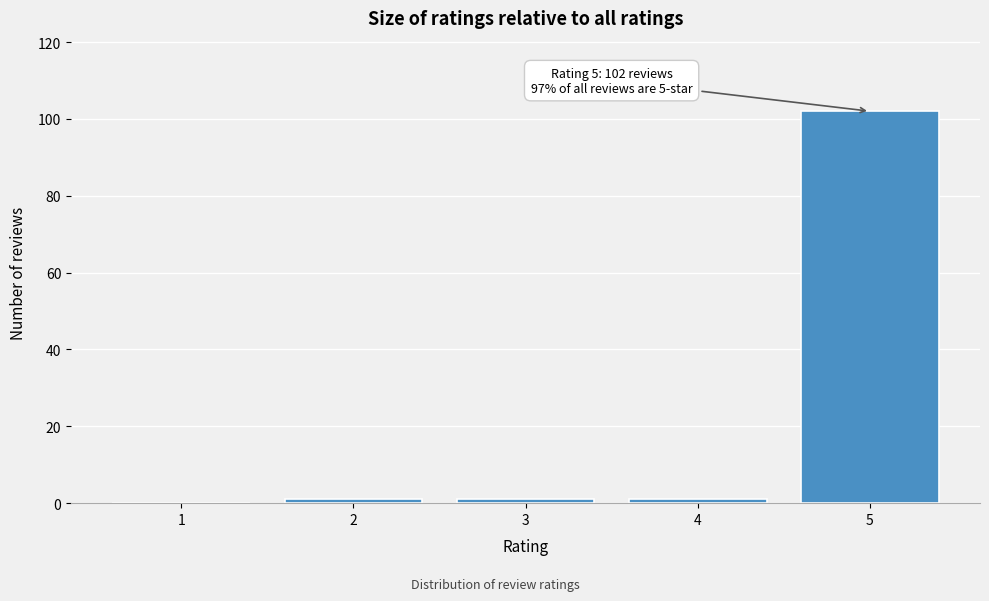

Reading left to right, what are all the values shown in this chart?

1=0	2=1	3=1	4=1	5=102